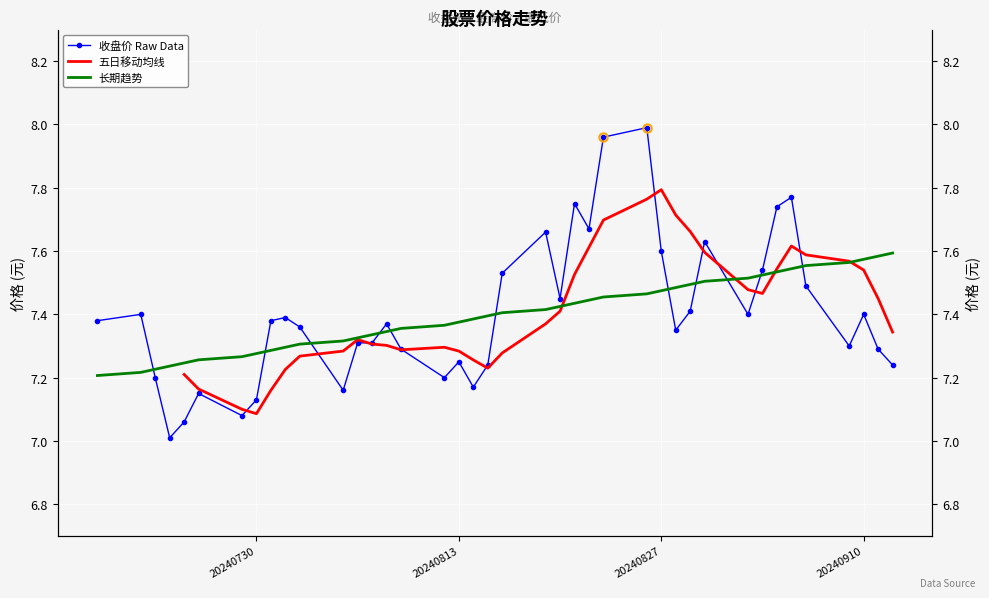

Read the 五日移动均线 value at 20240910.

7.5